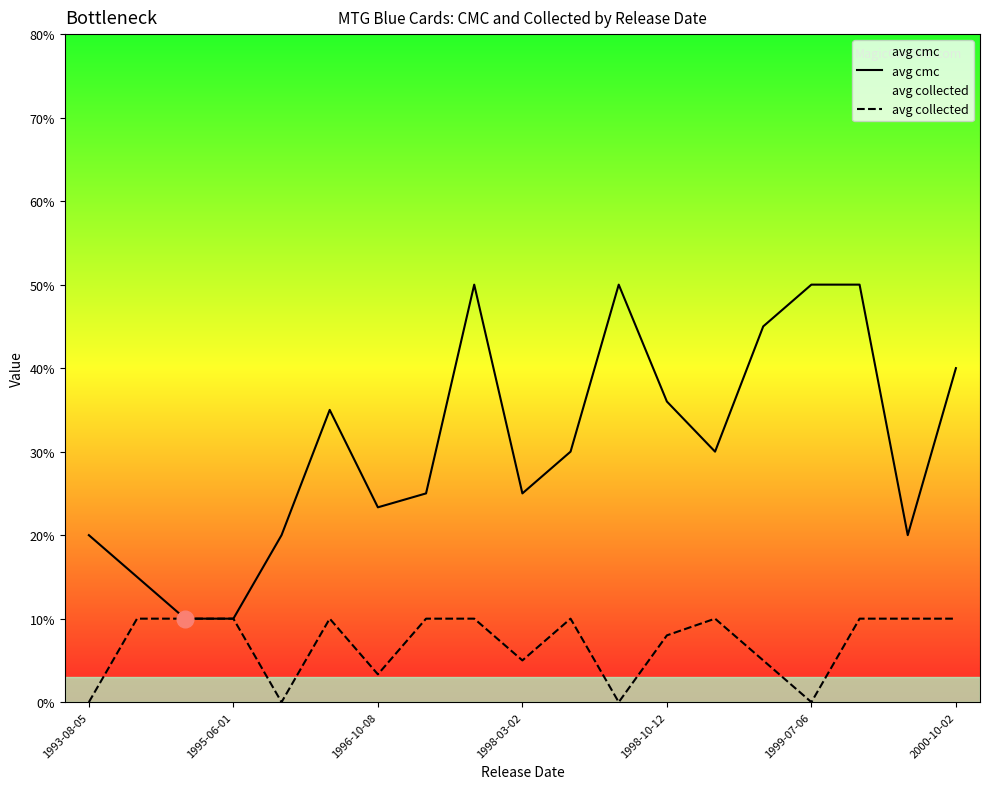

What is the spread (max minus min) of values at 10?

2.0